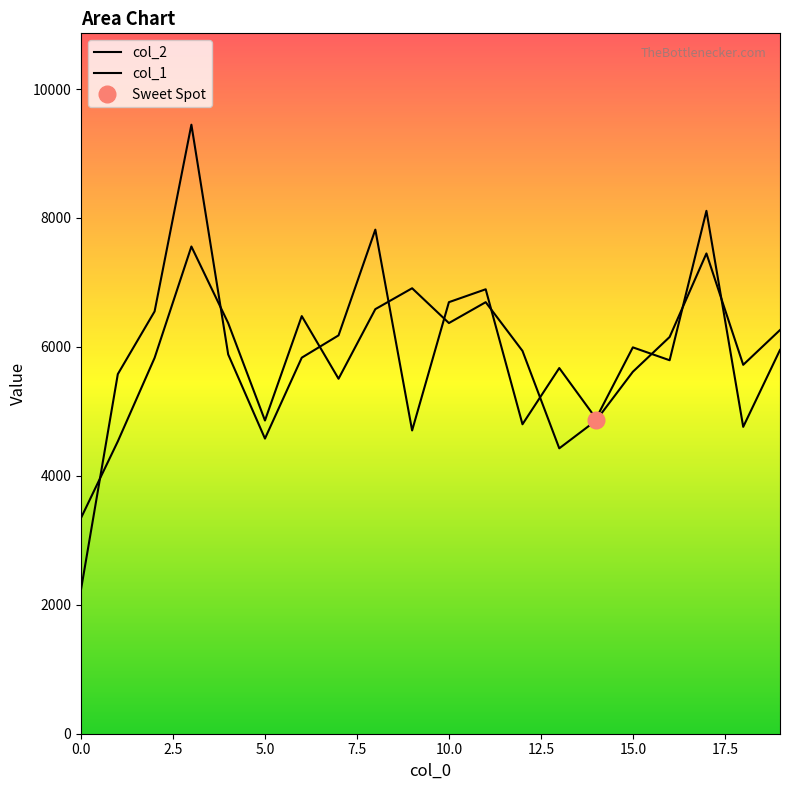

Where does the col_1 series first go above 6154?

3